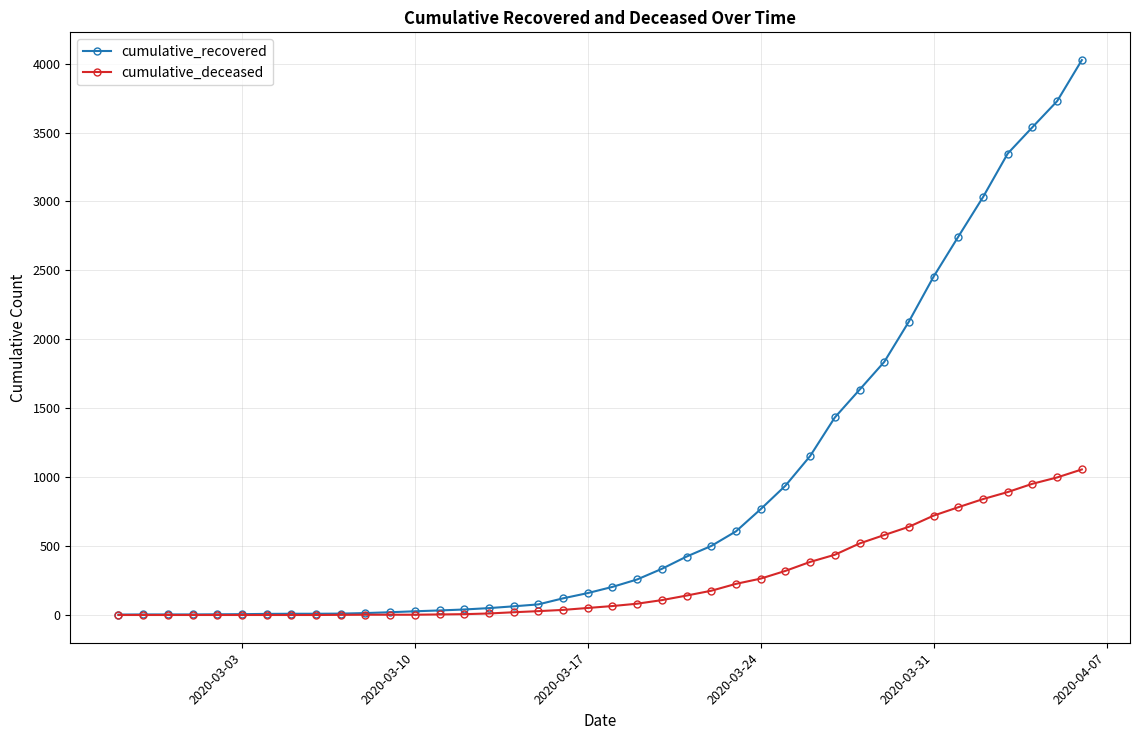

Rank the series by their average value, from lowest to highest.

cumulative_deceased, cumulative_recovered